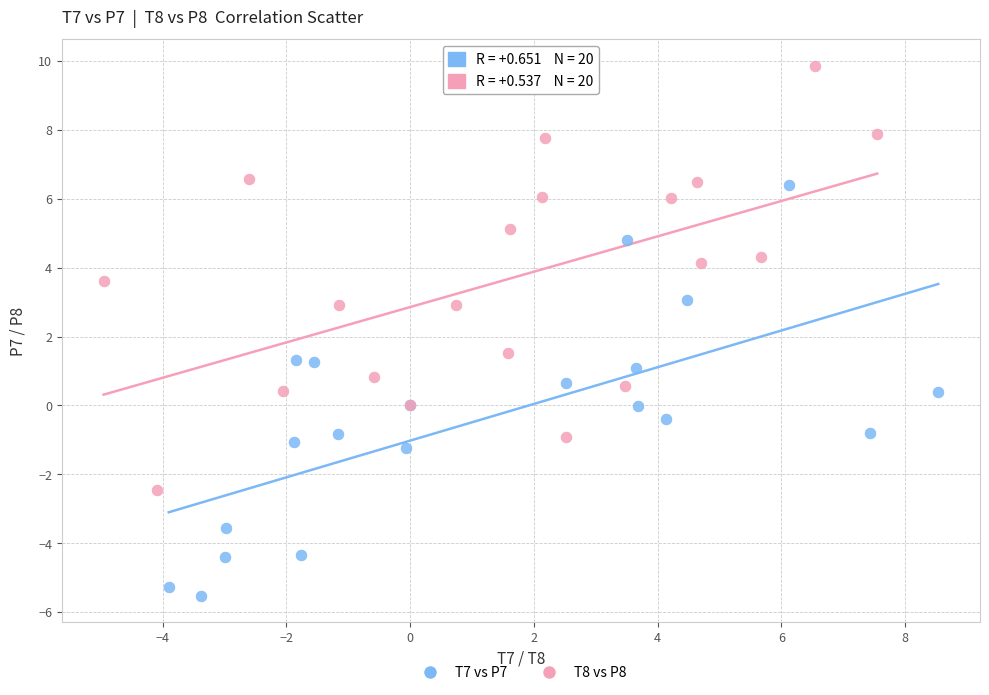

Which series contains the lowest Y value?

T7 vs P7